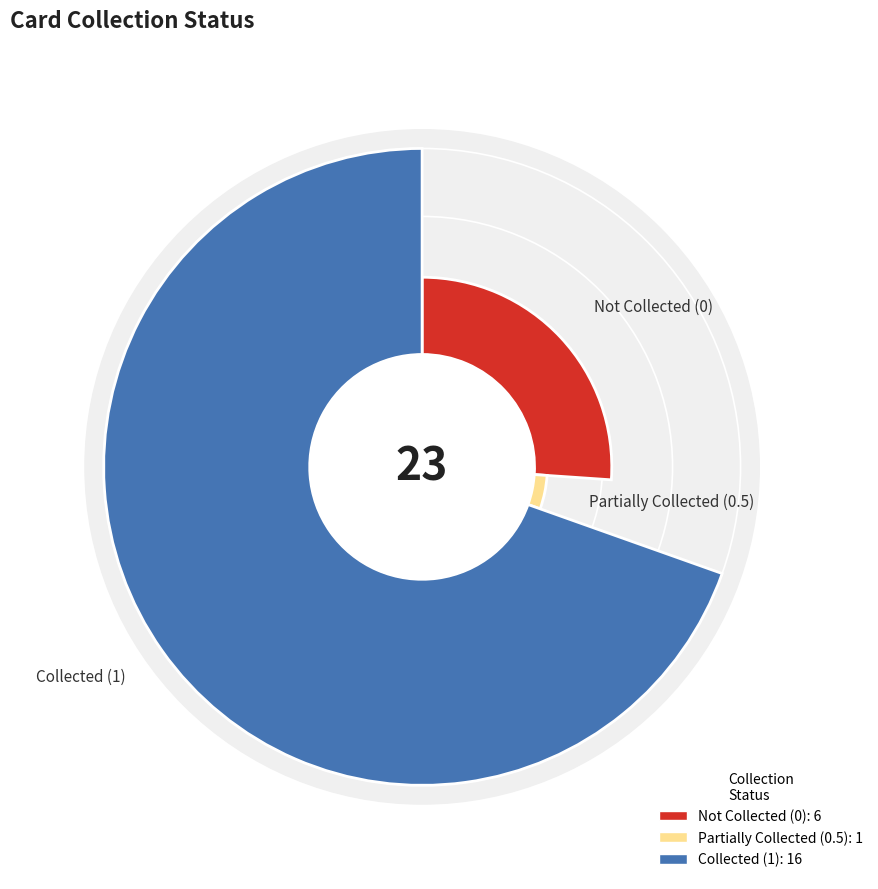

Is the sum of collected=1 and collected=0 greater than half?

Yes